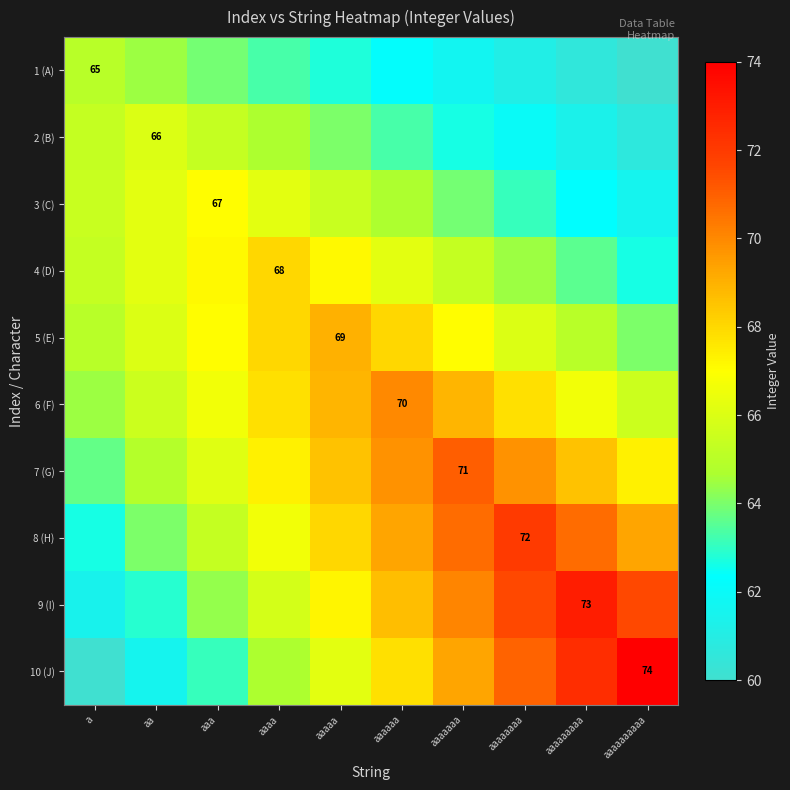

What is the difference between the maximum and minimum values in the 4 (D) series?

5.3